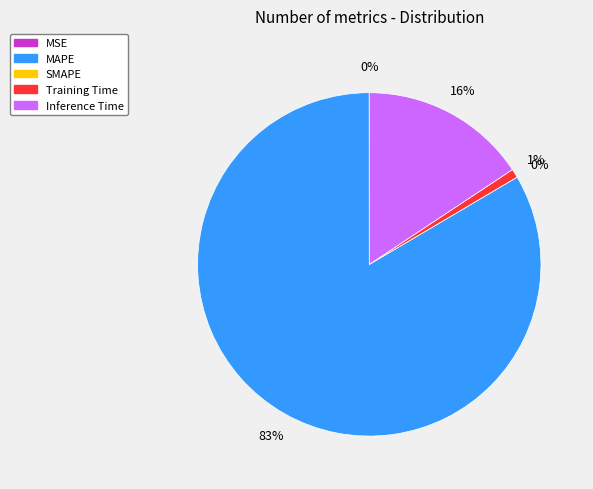

What is the change in value from MSE to Inference Time?

+1.0